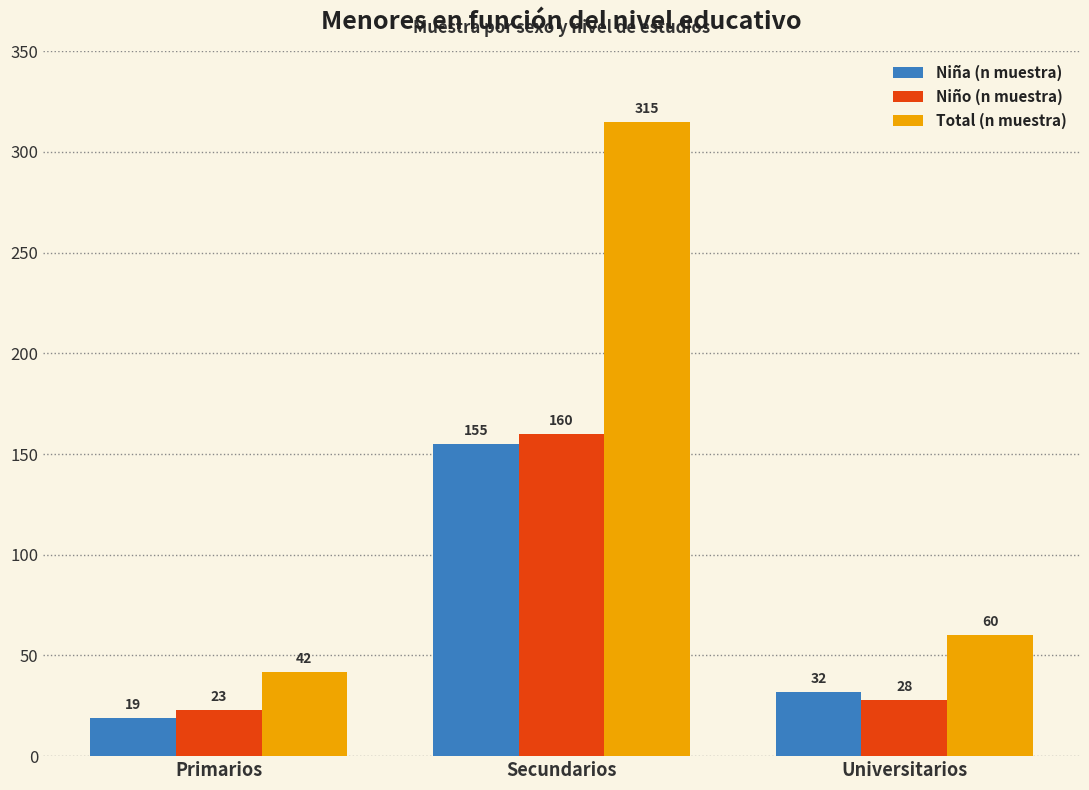

What is the sum of the Niño (n muestra) values at Primarios and Secundarios?

183